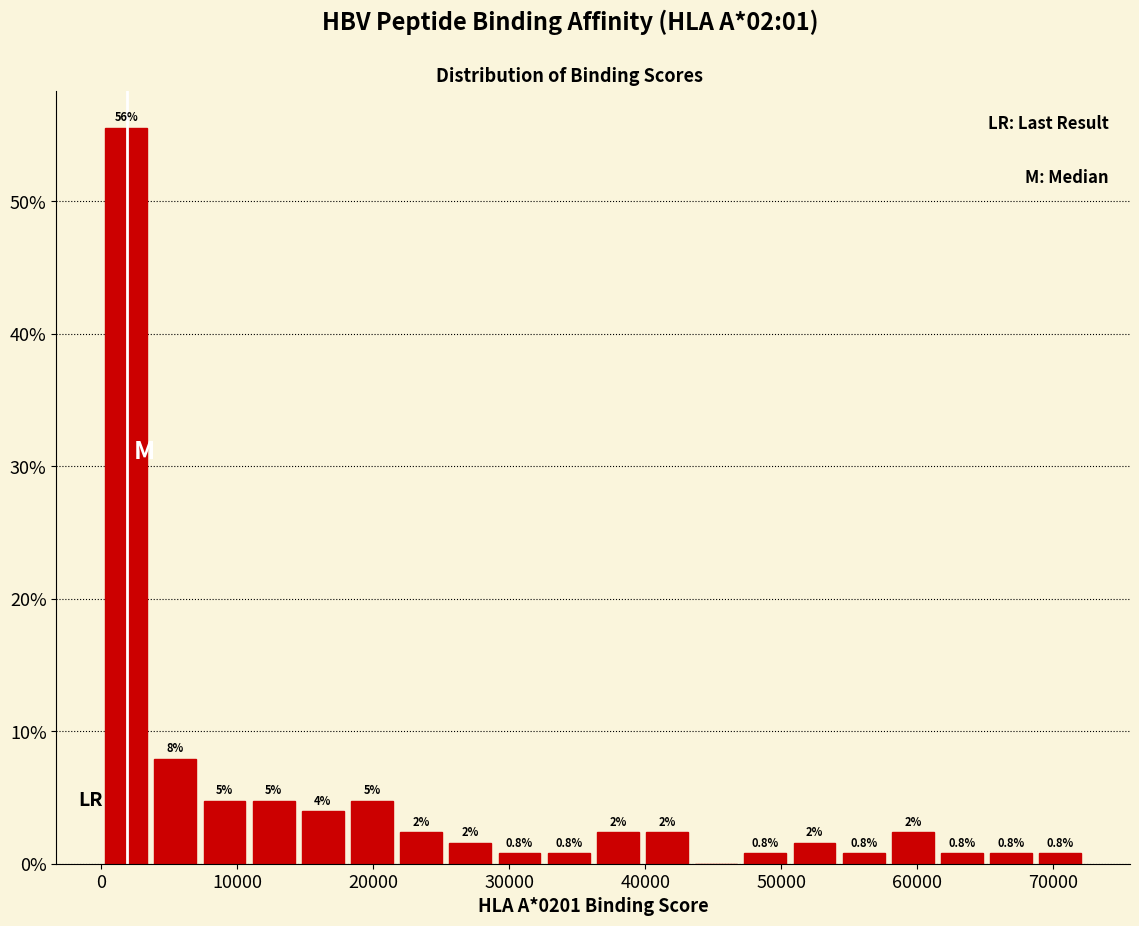

Read against the x-axis, roughly where is the centre of the tallest bar?

2000